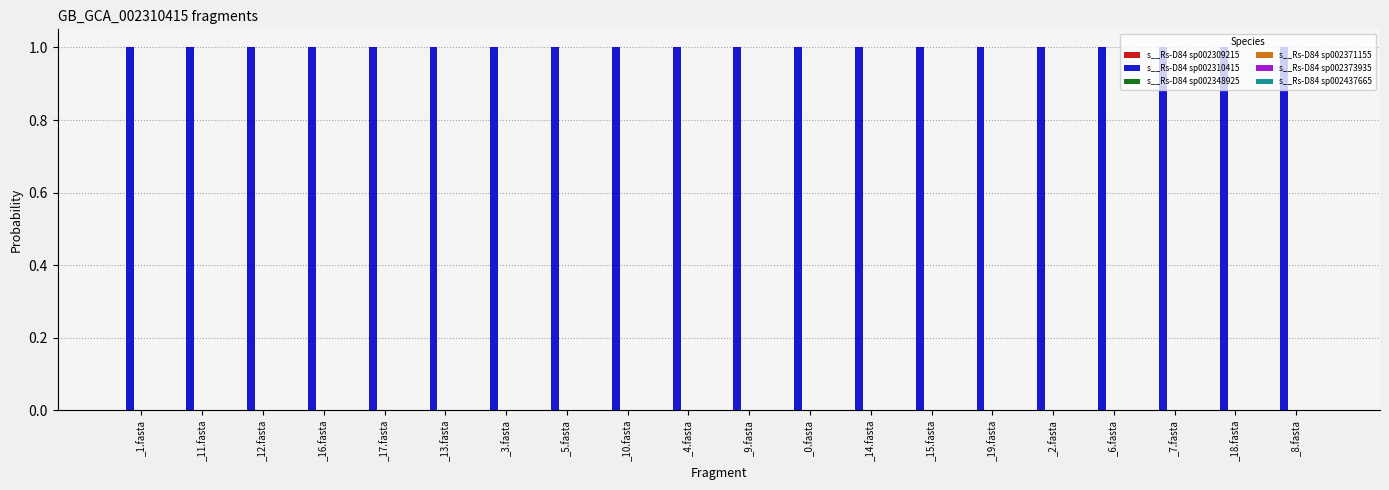

The s__Rs-D84 sp002310415 series shows 0.7 at _13.fasta. True or false?

False